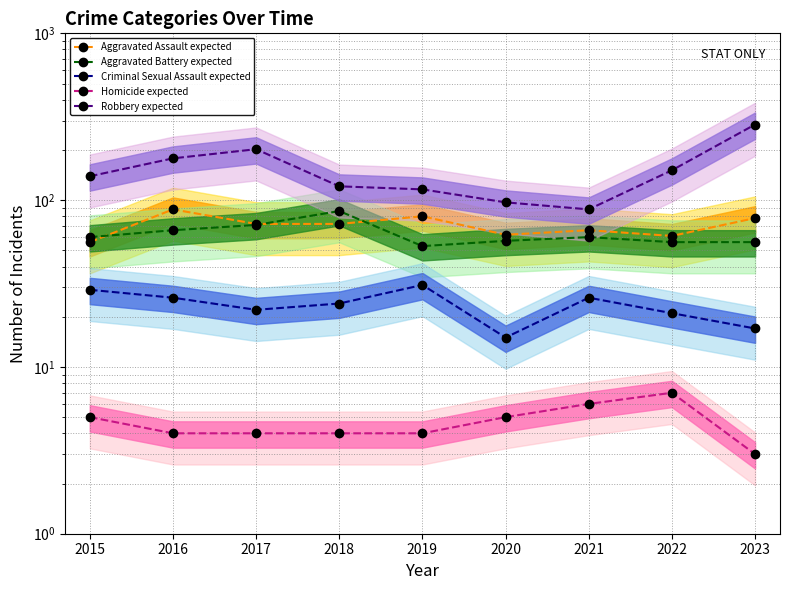

True or false: Homicide expected has more than 1 interior local peaks.

False